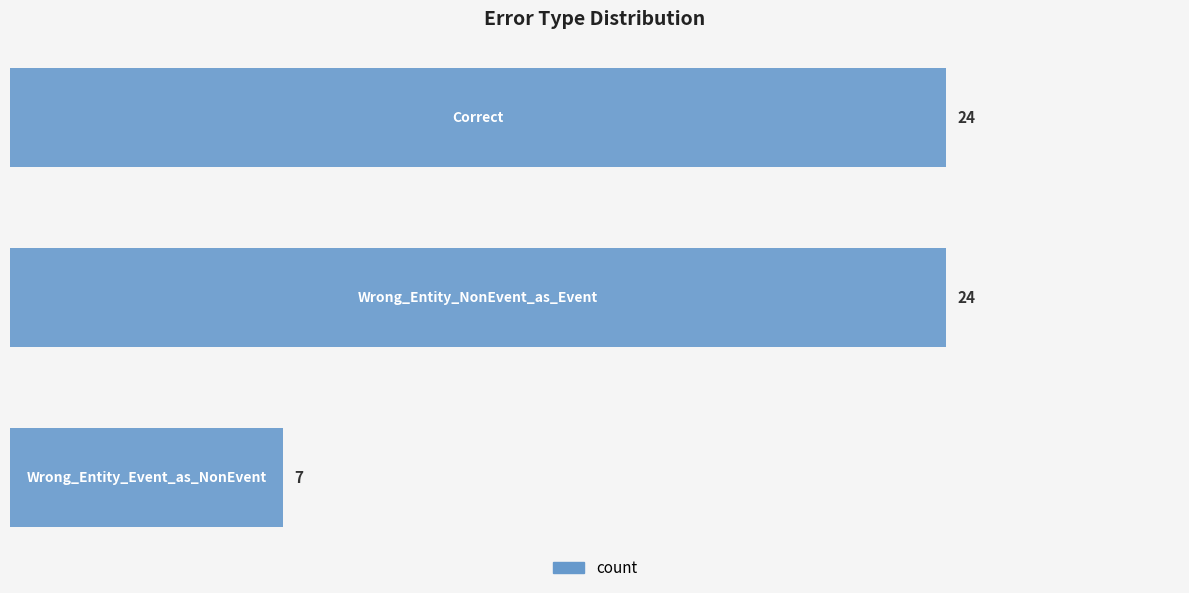

How many data points does each series have?

3